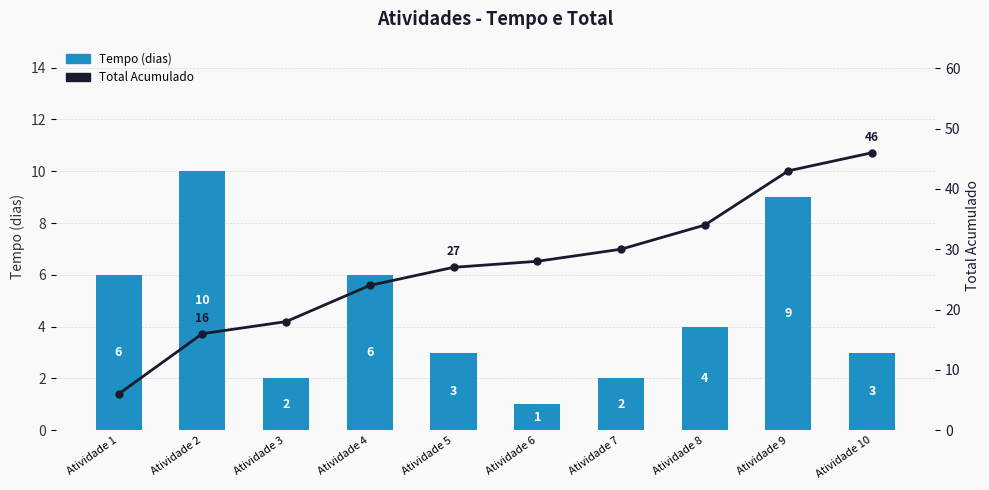

Is it true that Tempo equals 1 at Atividade 3?

False